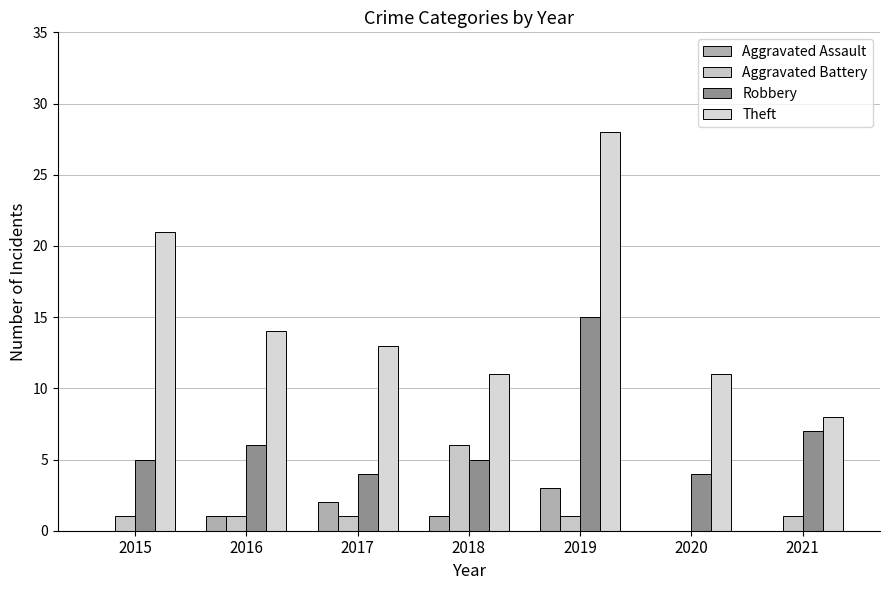

What is the value of the Aggravated Assault bar at the 2nd from the left?

1